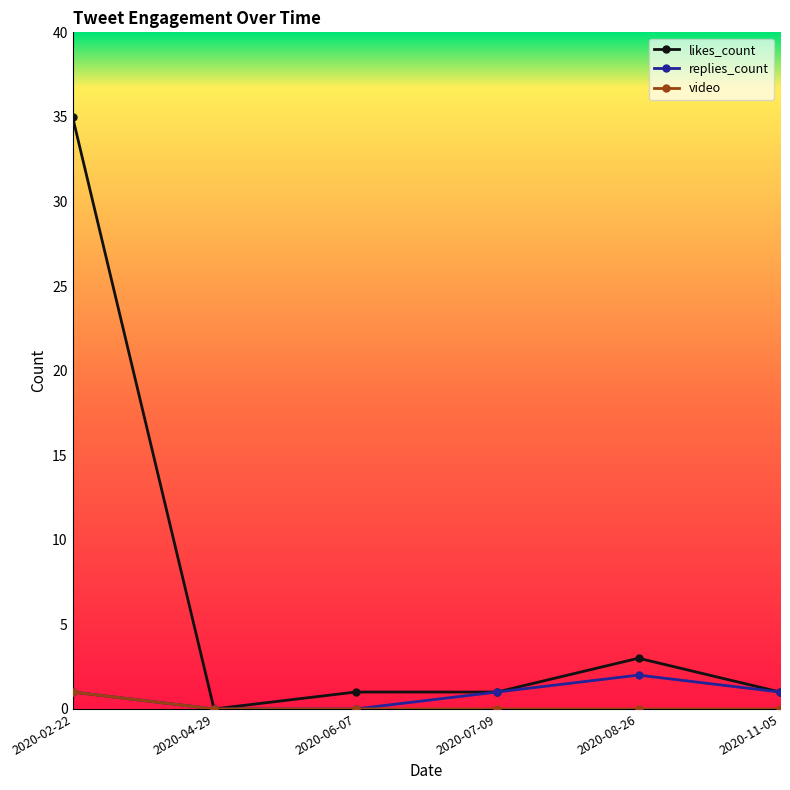

The video series shows 0 at 2020-07-09. True or false?

True